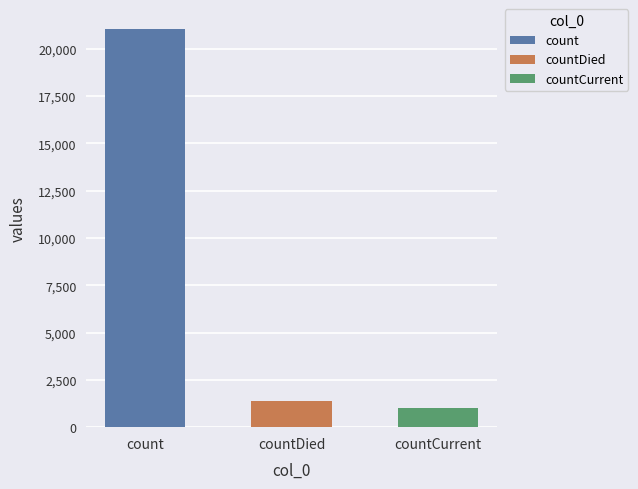

The value at count is 27921. True or false?

False